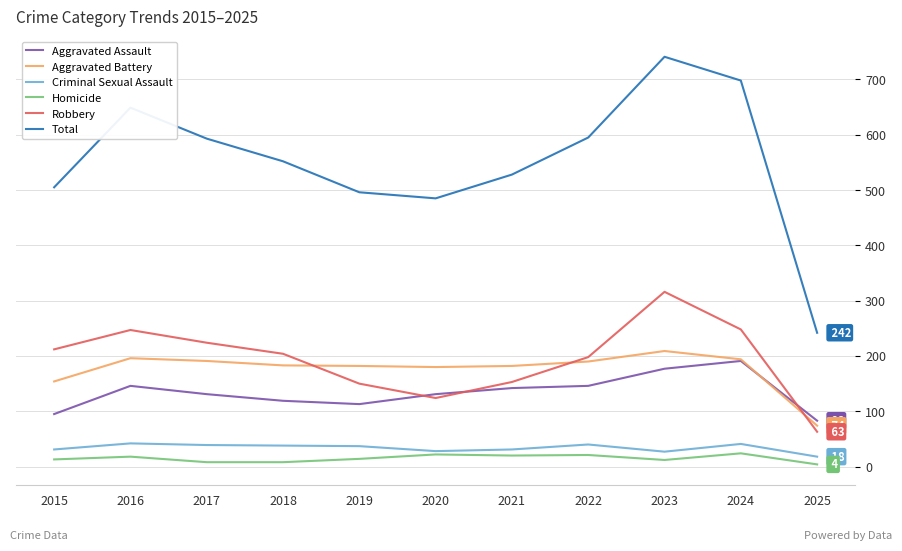

What is the spread (max minus min) of values at 2019?

482